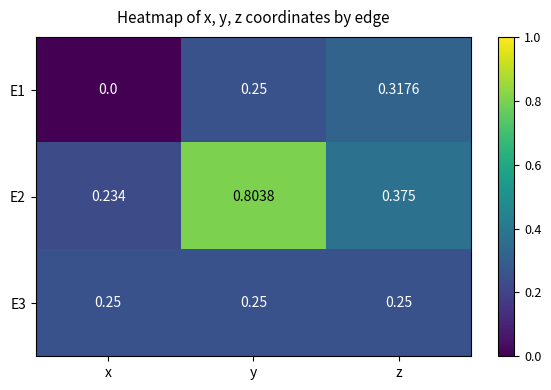

List the labels in order of E1 value, smallest first.

x, y, z